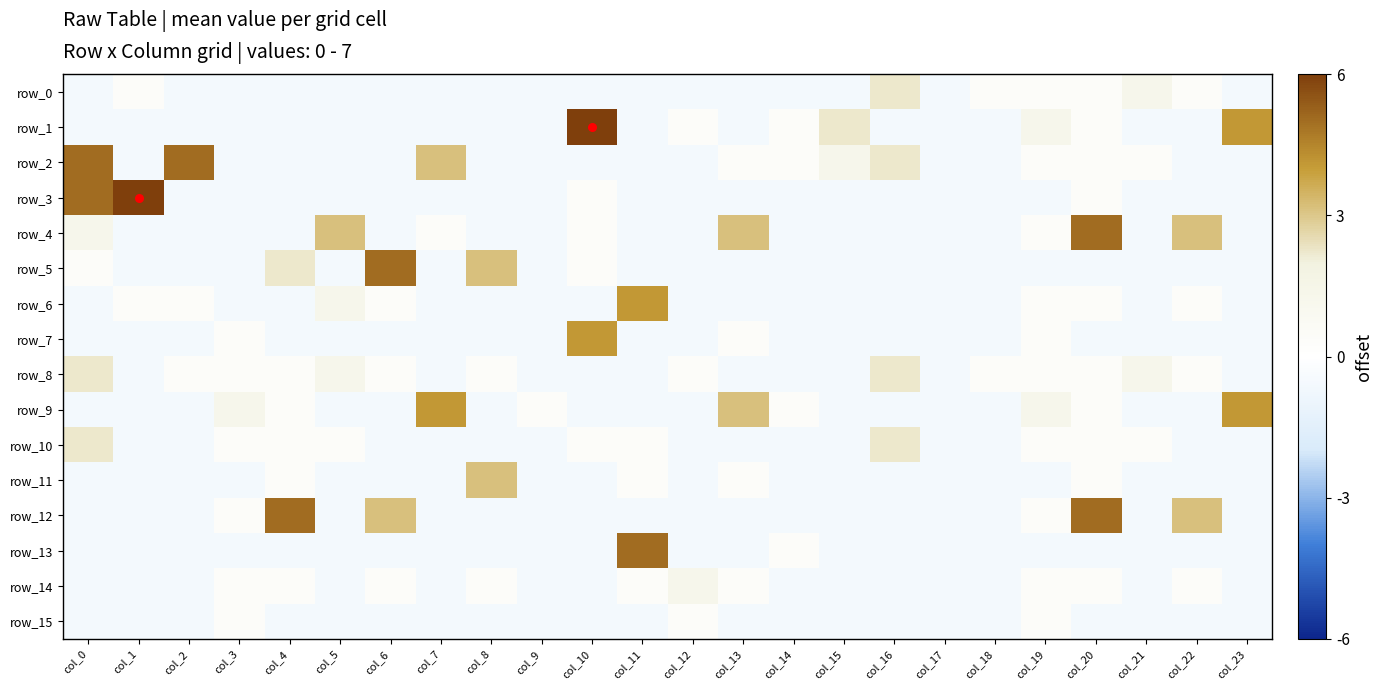

Where is row_11 nearest to the value 1?

col_4